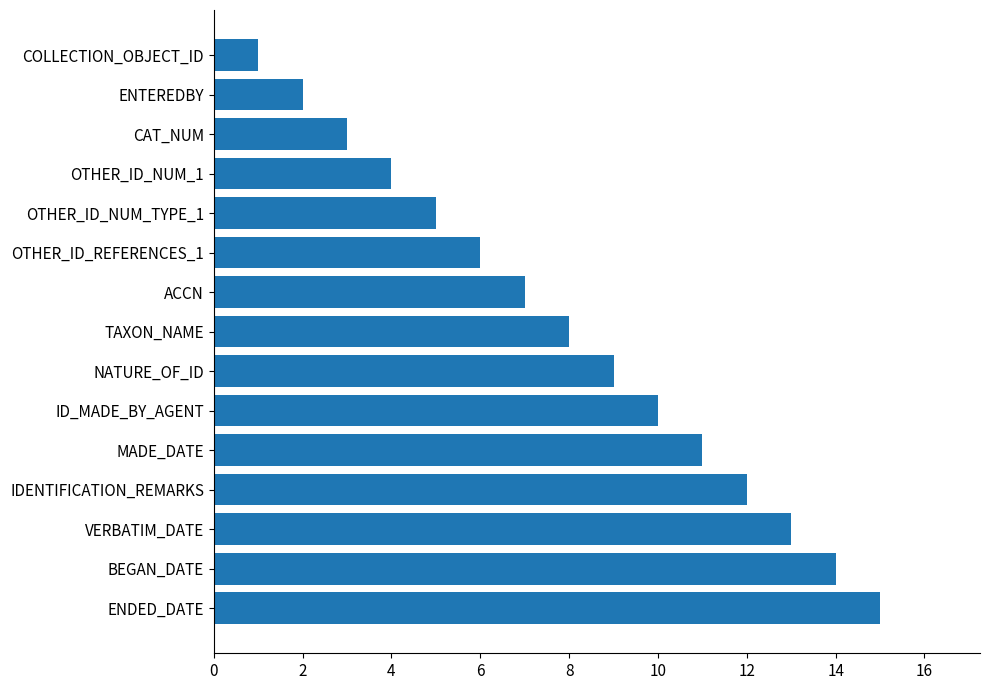

What is the minimum value shown in the chart?

1